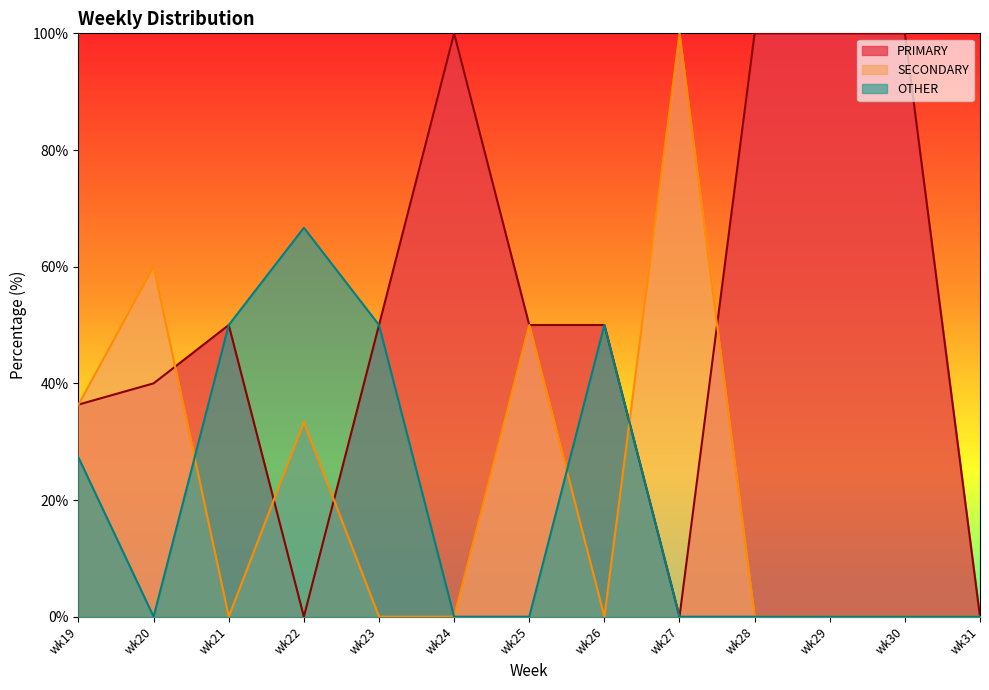

At which category is the sum across all series the highest?

wk22